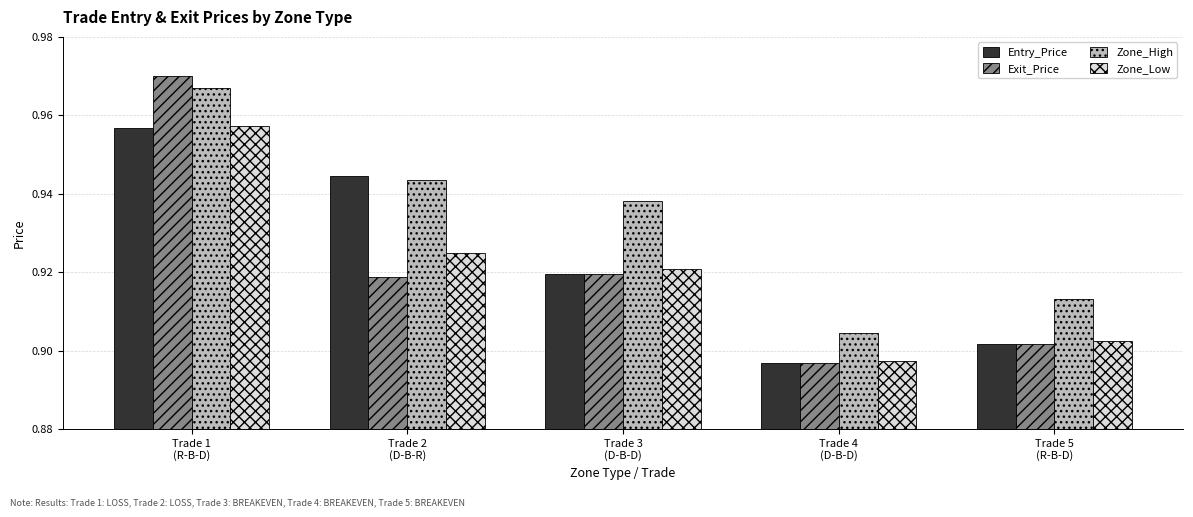

What are all the series names shown in the legend?

Entry_Price, Exit_Price, Zone_High, Zone_Low